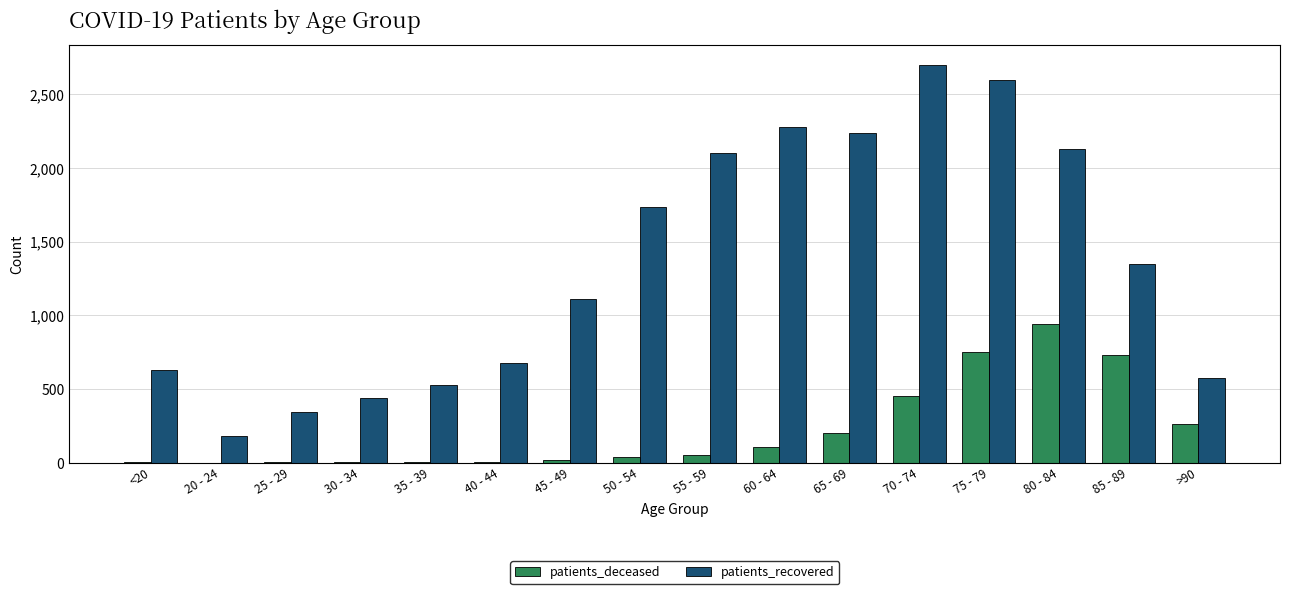

What is the maximum value shown in the chart?

2702